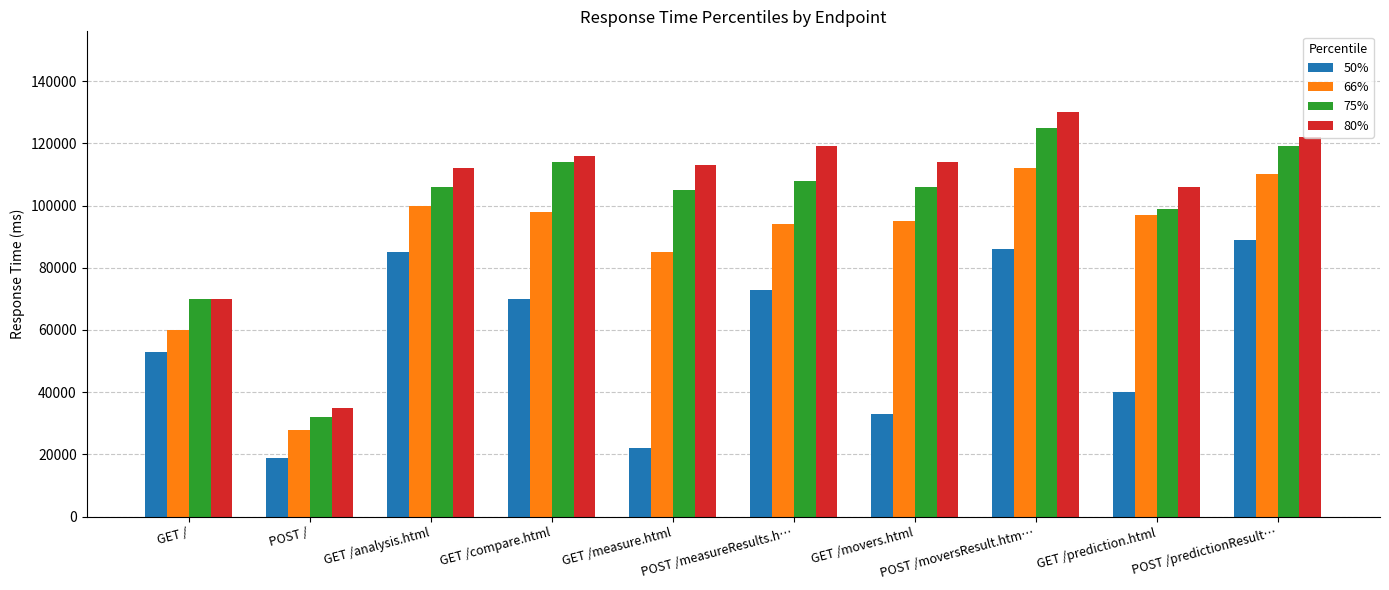

What is the difference between the second highest and second lowest values in the 66% series?

50000